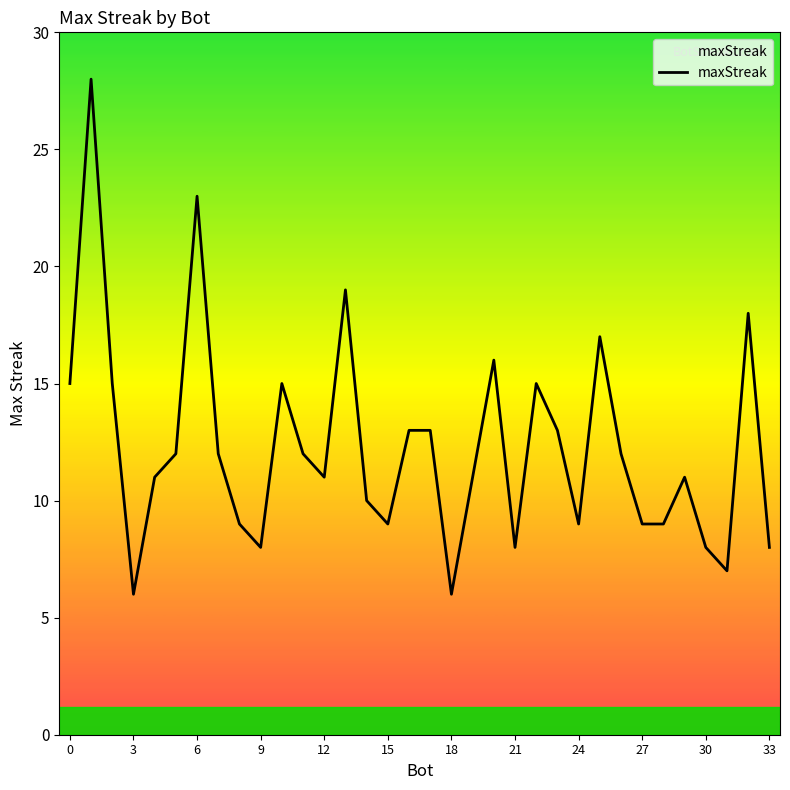

What is the smallest value displayed?

6